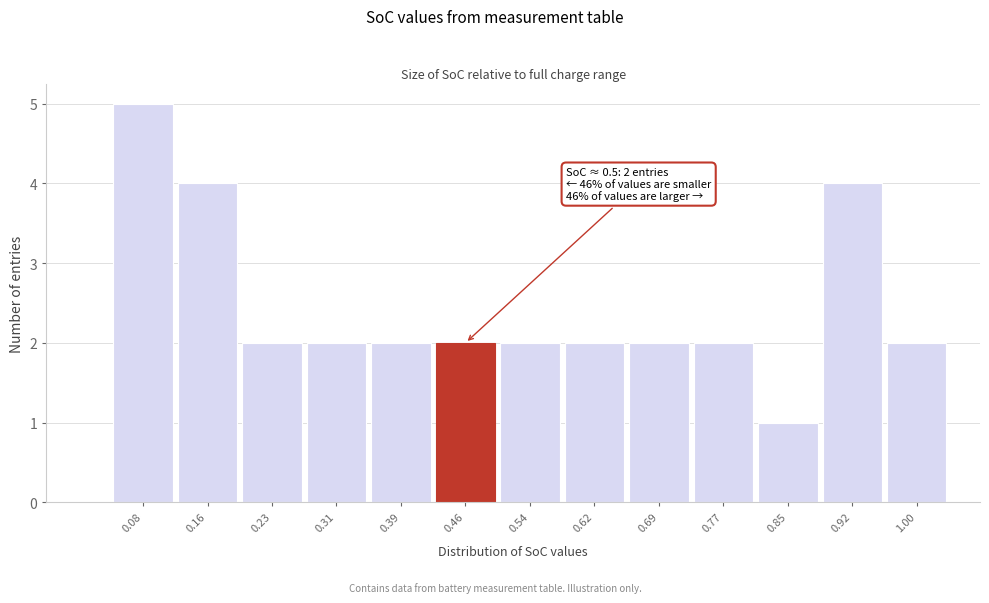

Which range on the x-axis has the tallest bar?

0.04 to 0.12